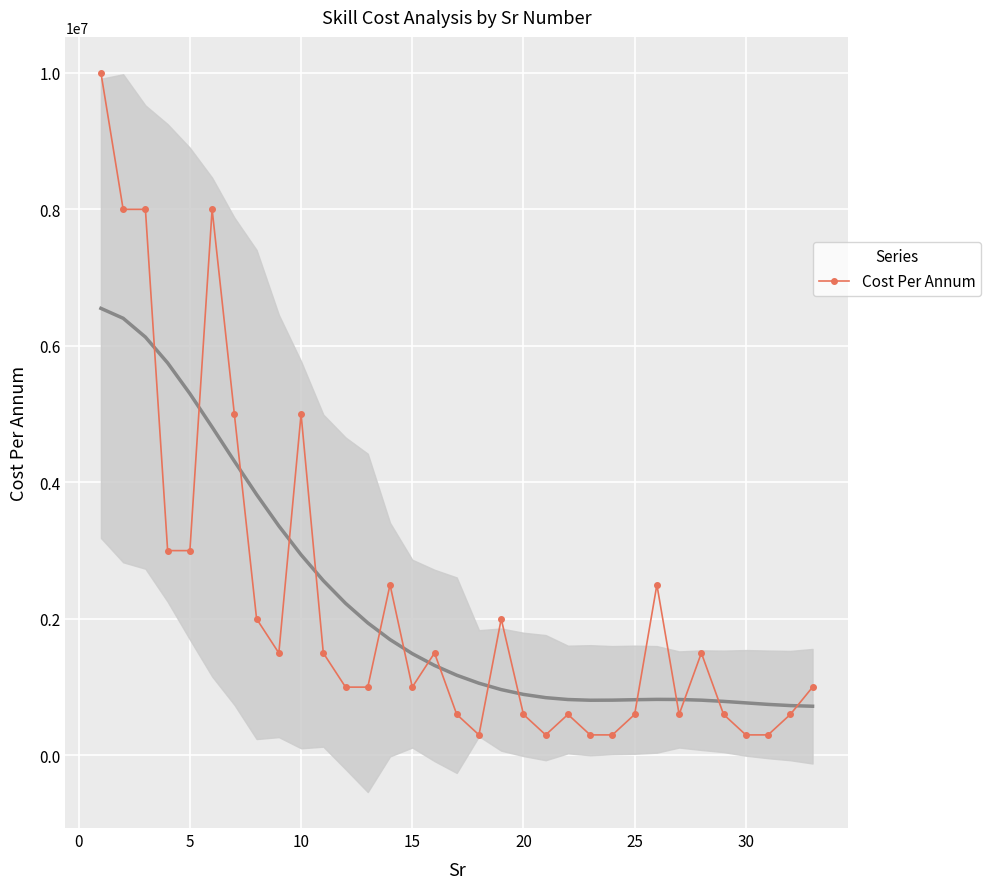

How many values are below 1000000?

13